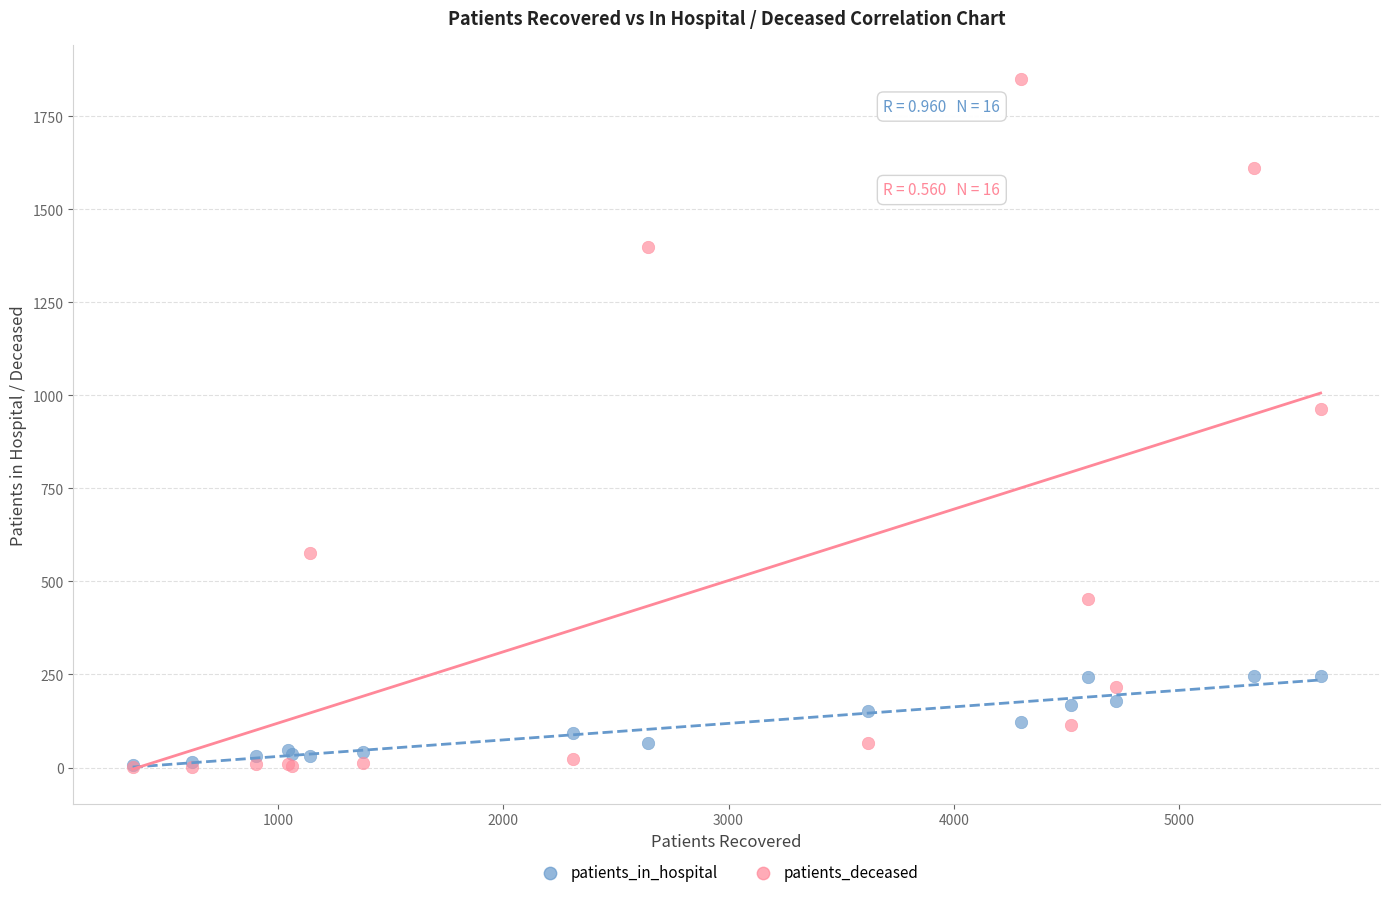

Which series reaches the maximum Y coordinate?

patients_deceased